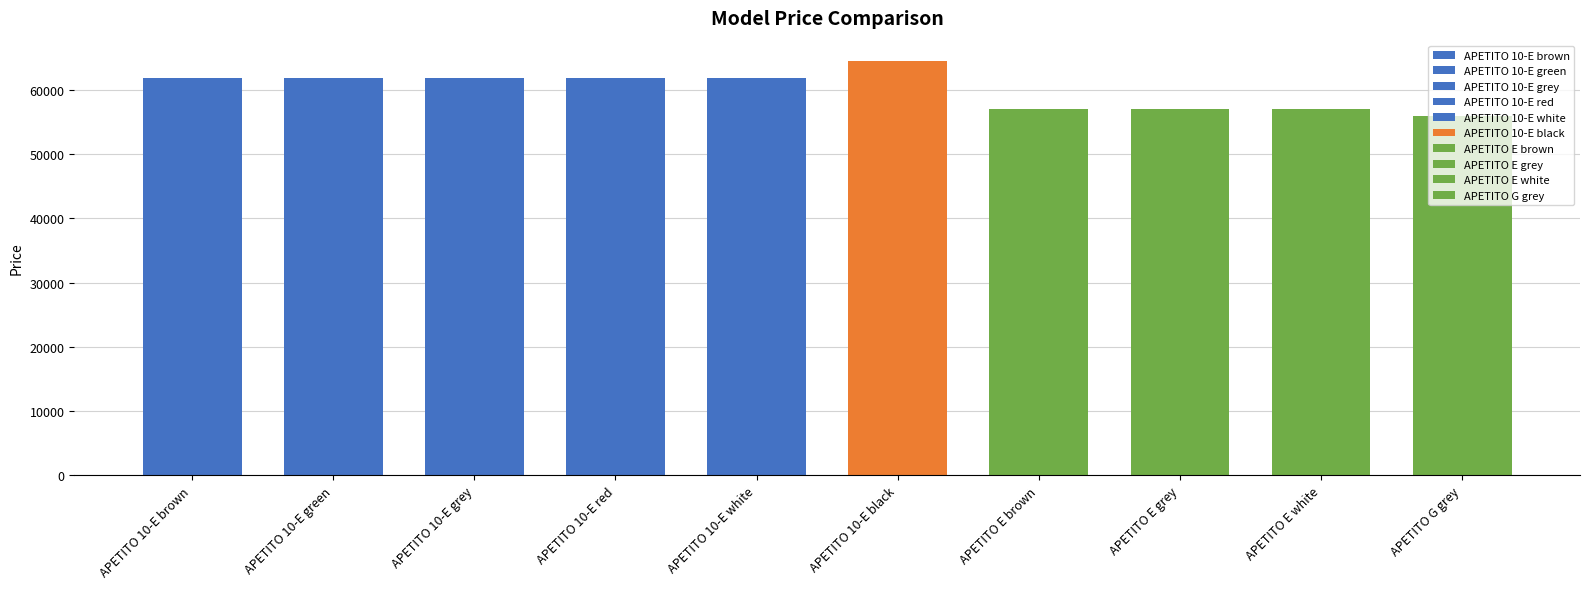

Where is the data nearest to the value 60117?

APETITO 10-E brown